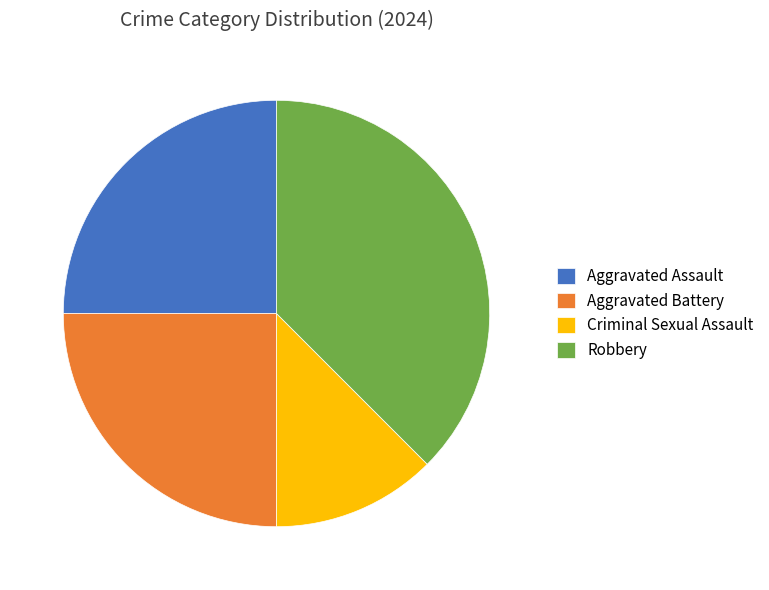

True or false: Aggravated Assault accounts for 25% of the total.

True